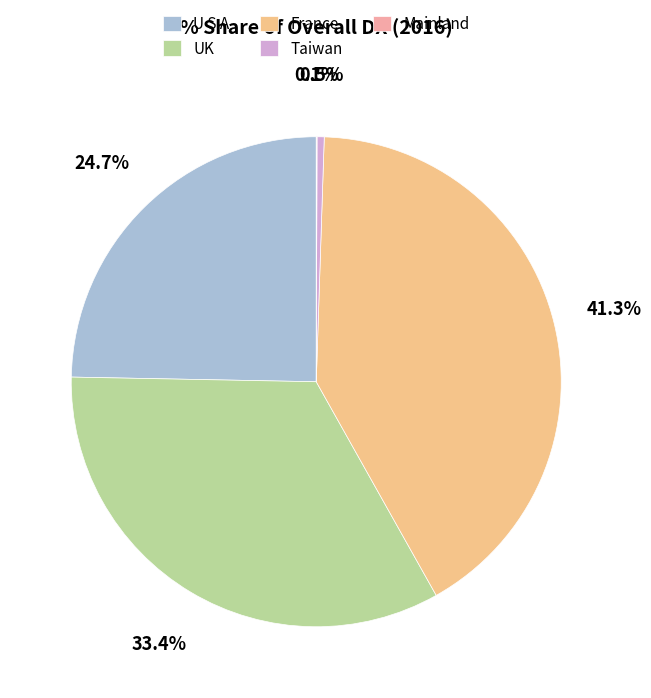

Does any single category account for the majority?

No